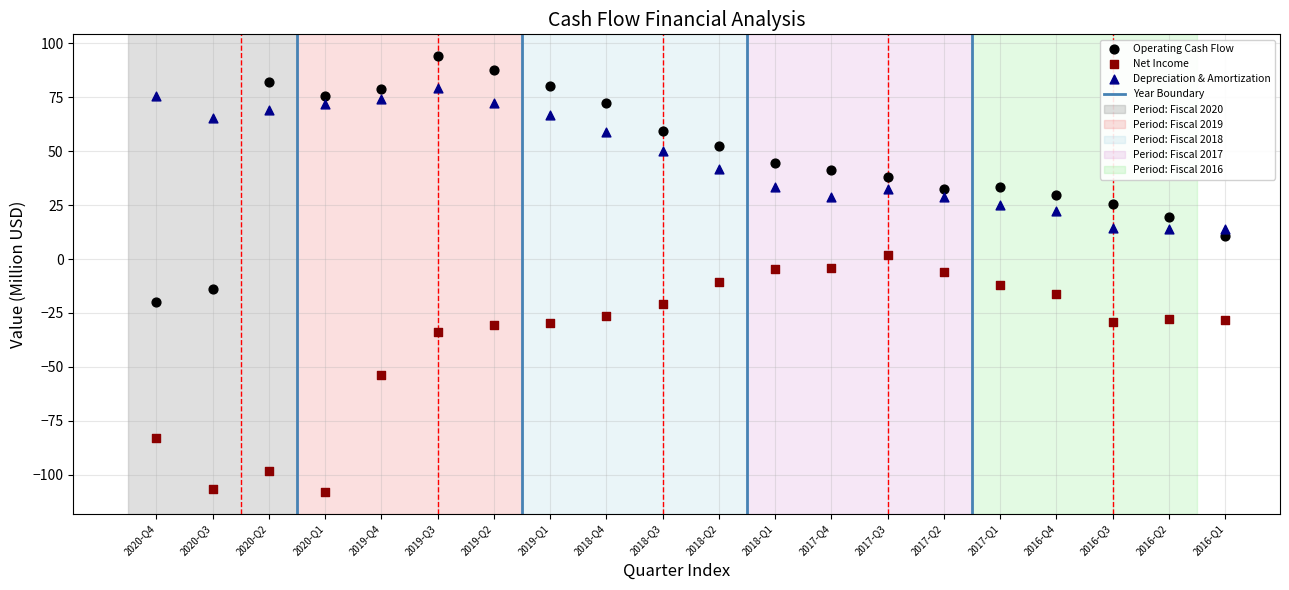

Across all data points, what is the range of Y values (max minus min)?

202.0